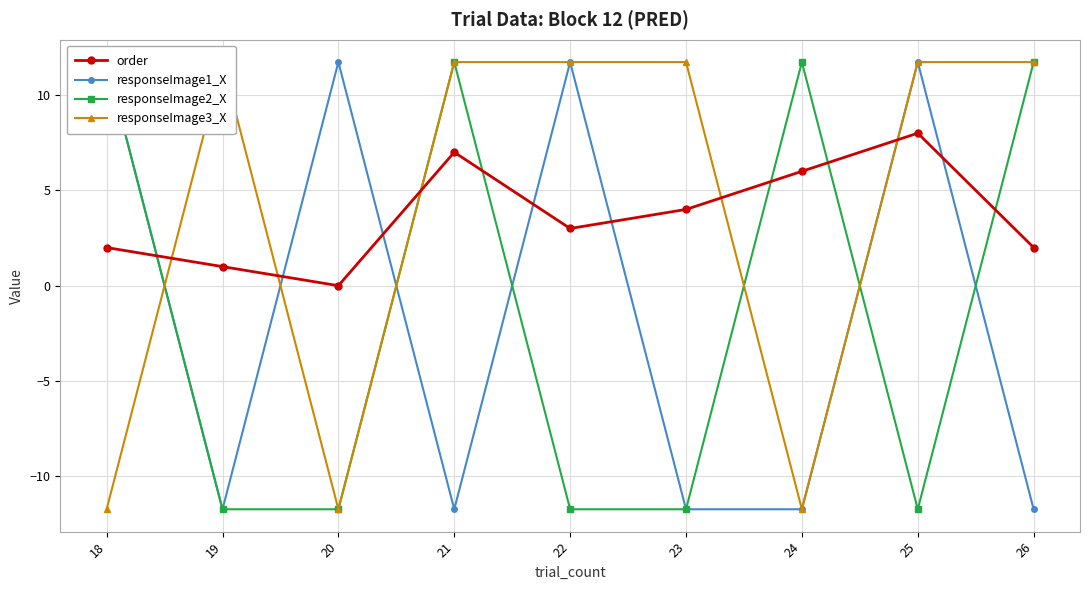

Where is the first local maximum for order?

21